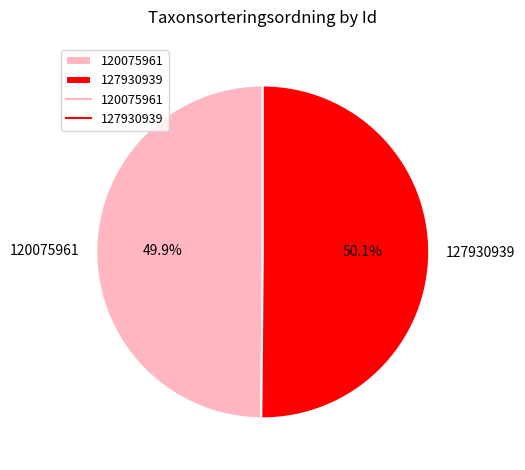

Approximately how many times larger is the value at 127930939 compared to 120075961?

1.0